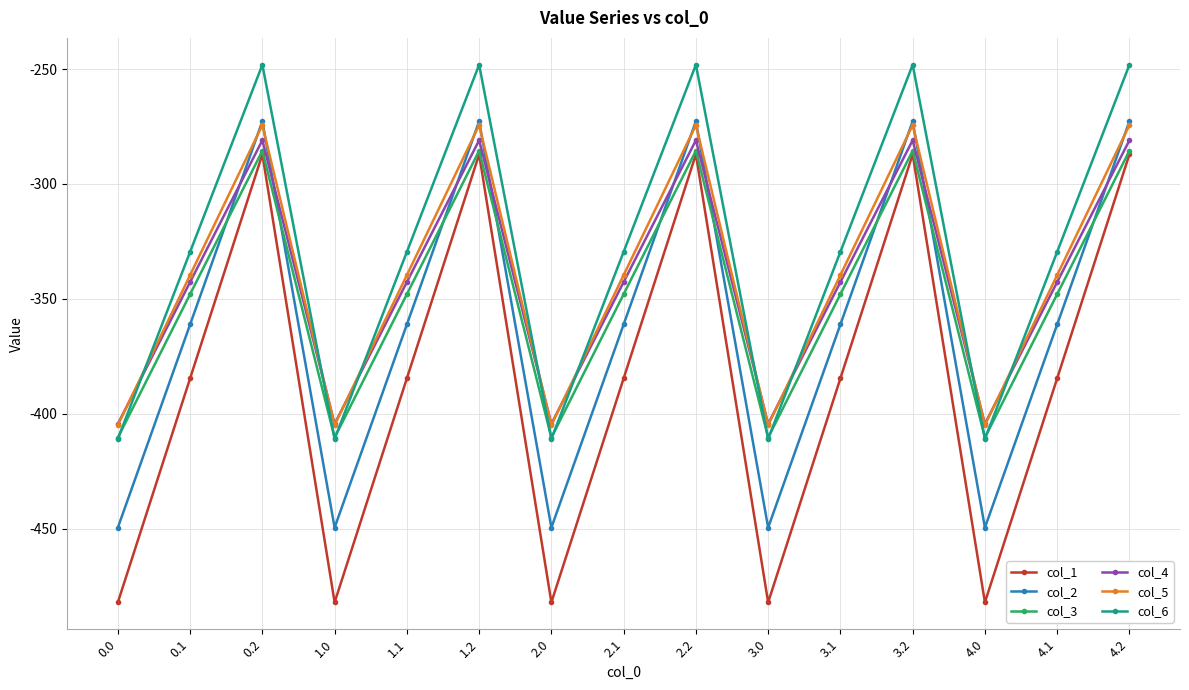

Is the value of col_3 at 1.0 greater than the value of col_2 at 0.0?

Yes